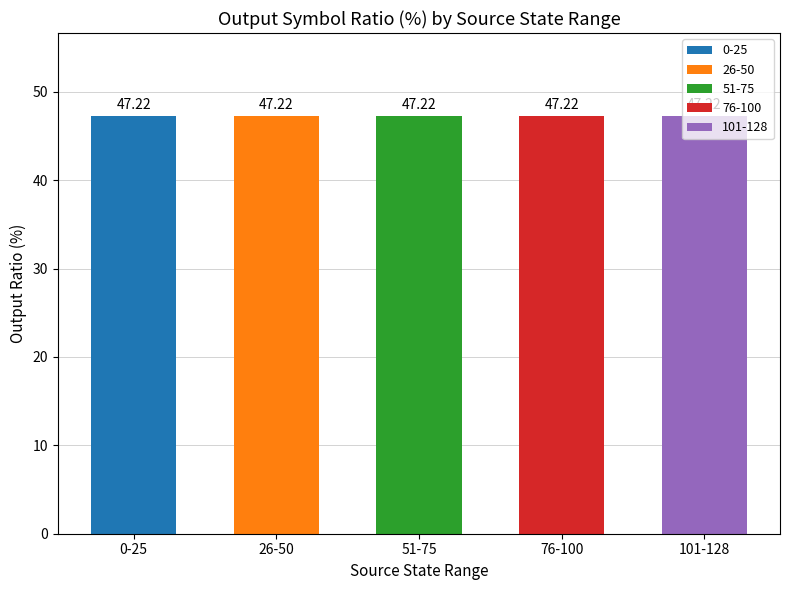

How many categories are shown in the chart?

5